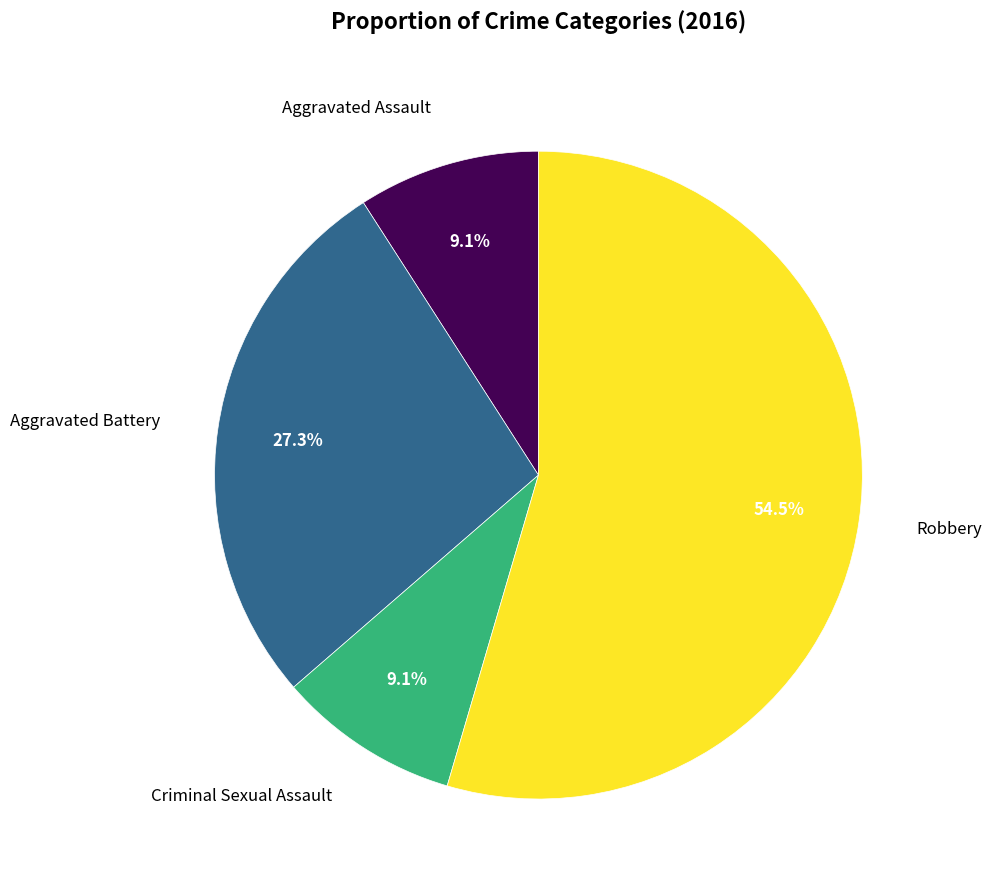

To the nearest percent, what is the combined percentage of Aggravated Battery and Criminal Sexual Assault?

36%